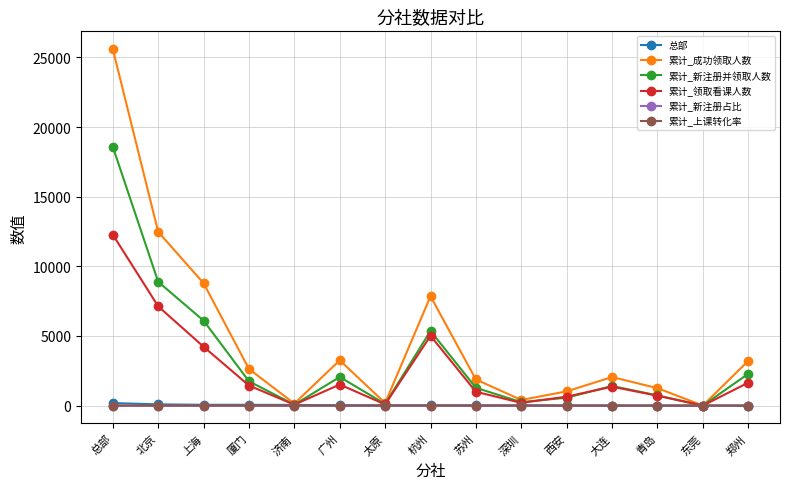

What is the difference between the highest and lowest values at 太原?

181.5